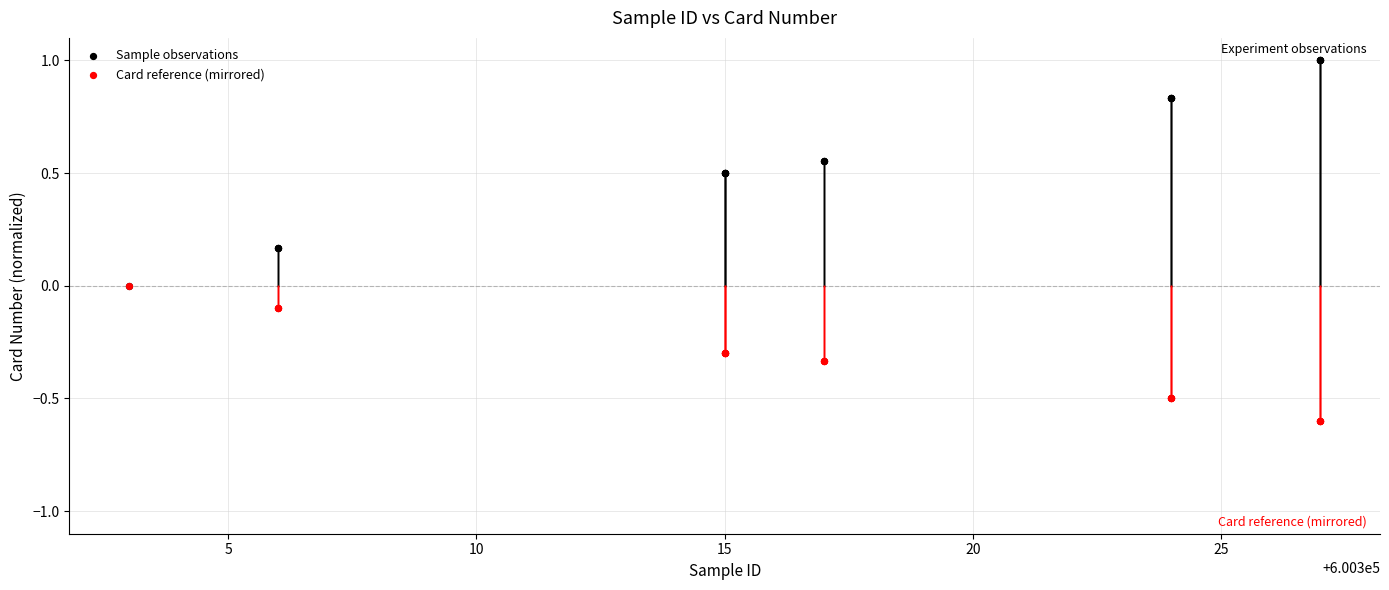

What are all the series names shown in the legend?

Sample observations, Card reference (mirrored)